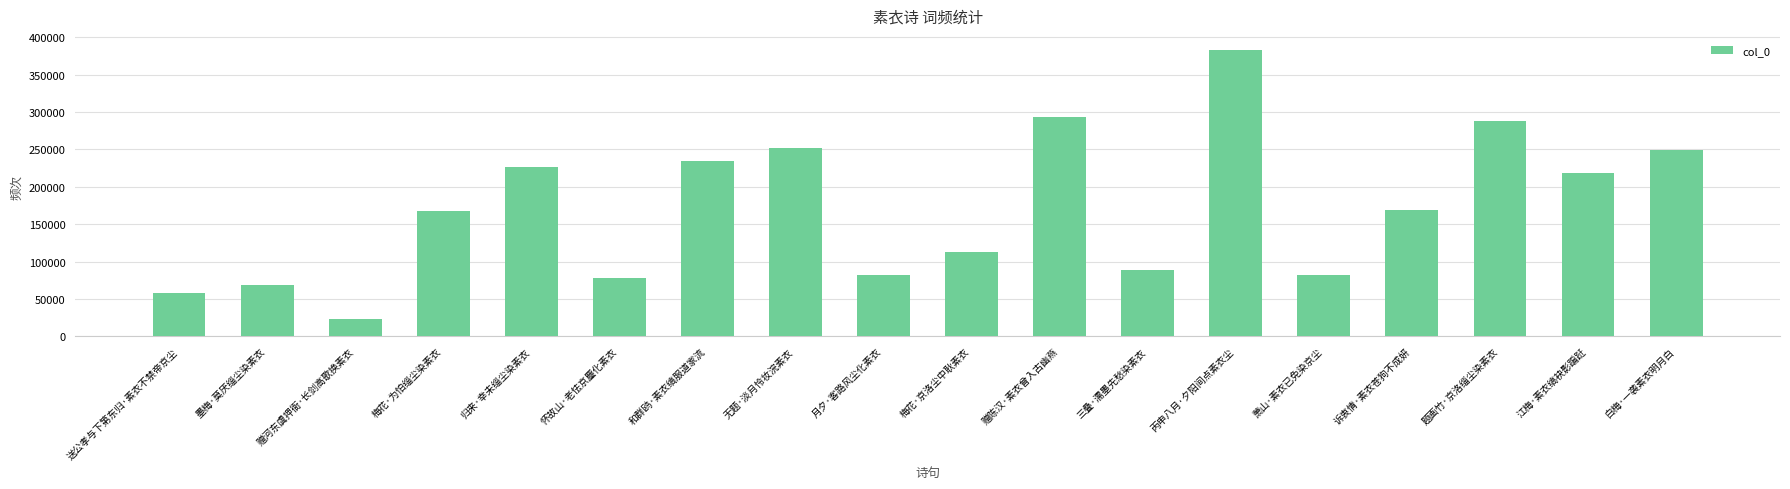

Are the bars horizontal?

No